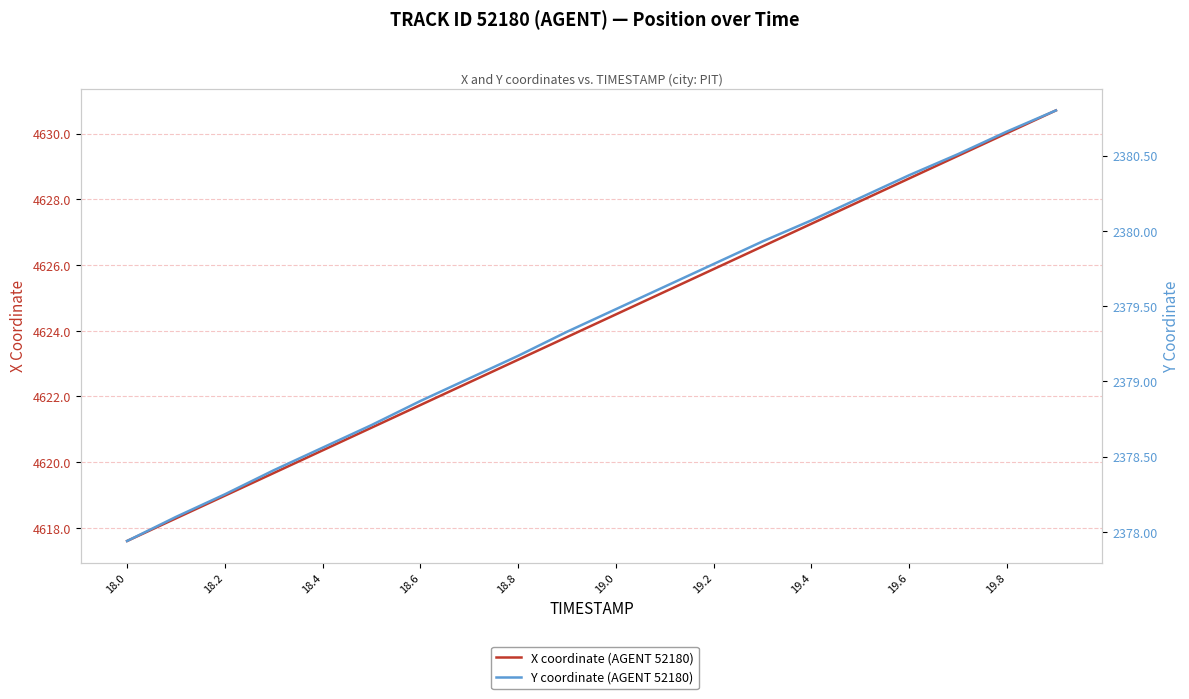

How many values in the X coordinate (AGENT 52180) series are below 4624?

10